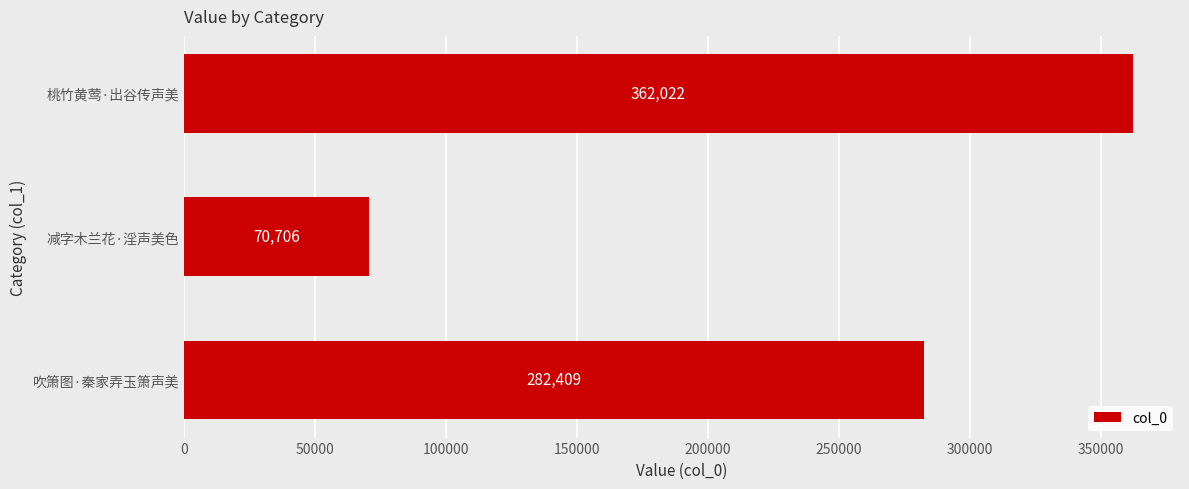

Count the values in the range 70706 to 362022.

3